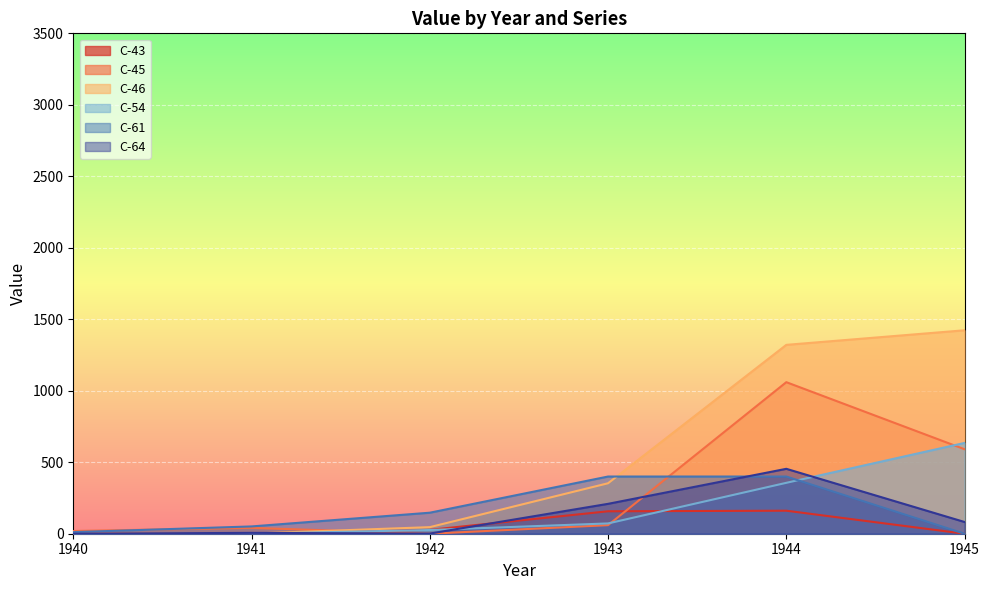

Does the chart display data point markers on the line(s)?

No